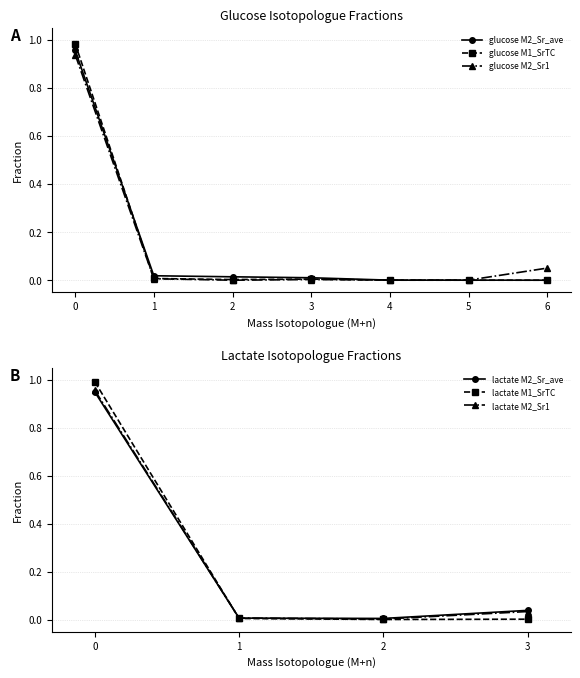

At which category does the chart reach its minimum across all series?

5